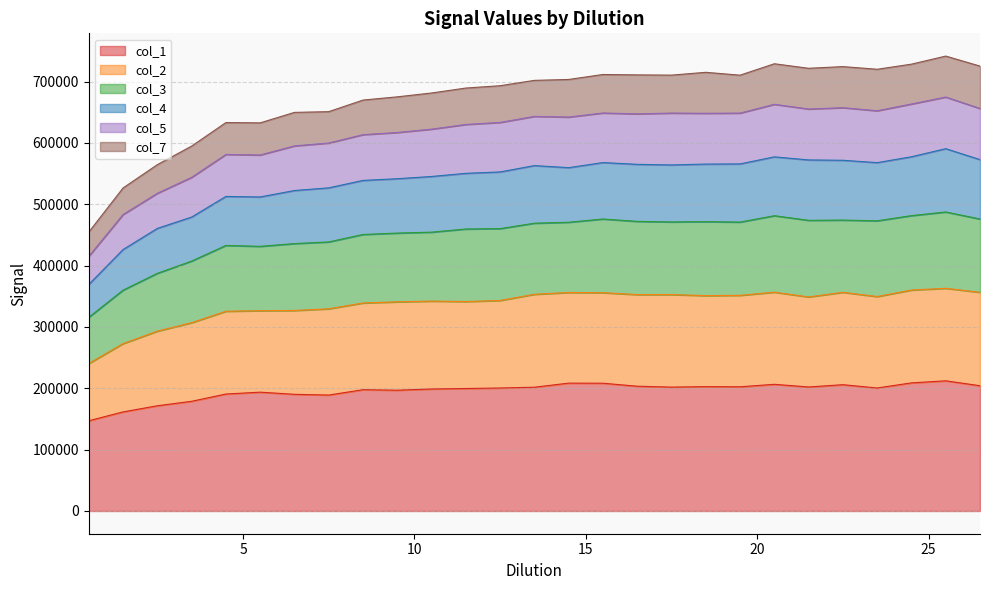

How many lines are shown in the chart?

6